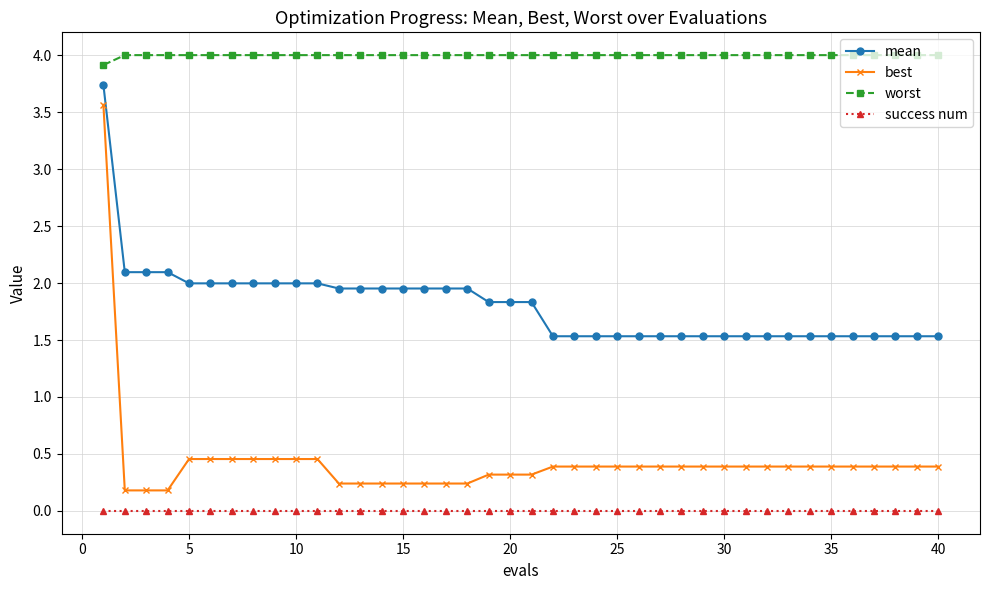

Is this an area chart (filled region under the line)?

No